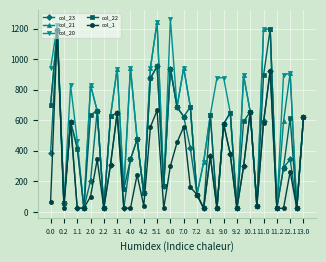

True or false: col_22 has more than 2 points higher than both neighbors.

True